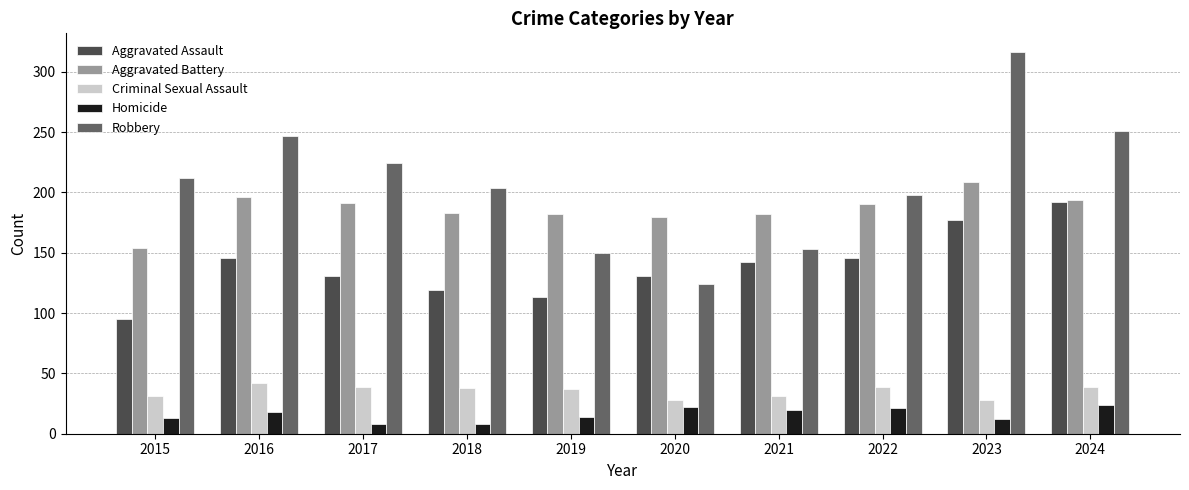

Which category has the highest value in the Criminal Sexual Assault series?

2016